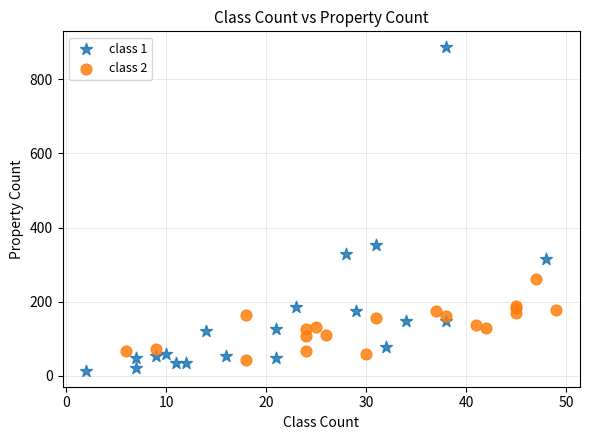

Which series reaches the maximum Y coordinate?

class 1